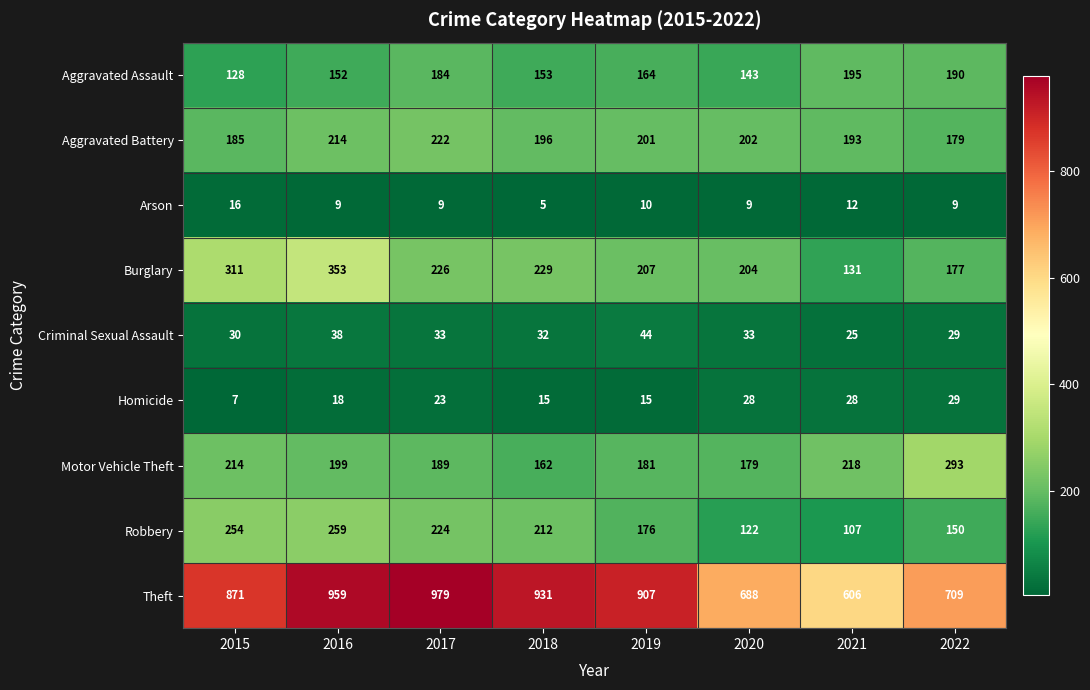

Rank the series at 2017 from highest to lowest value.

Theft, Burglary, Robbery, Aggravated Battery, Motor Vehicle Theft, Aggravated Assault, Criminal Sexual Assault, Homicide, Arson